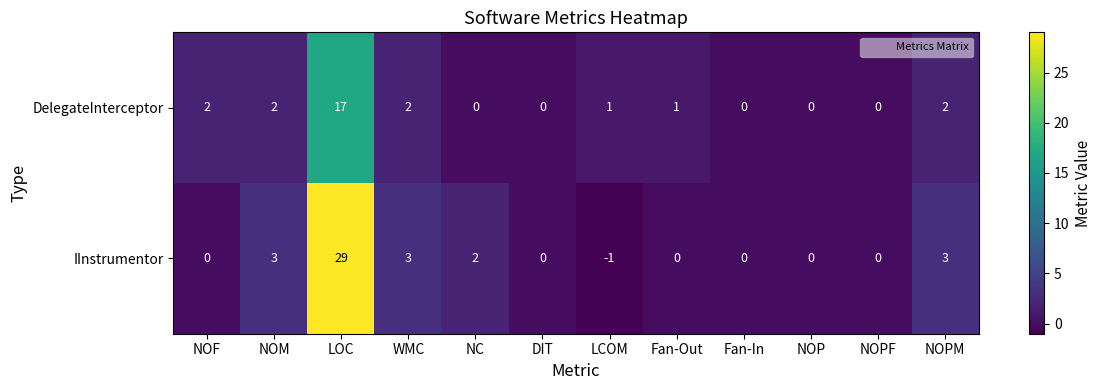

At which category is the sum across all series the highest?

LOC